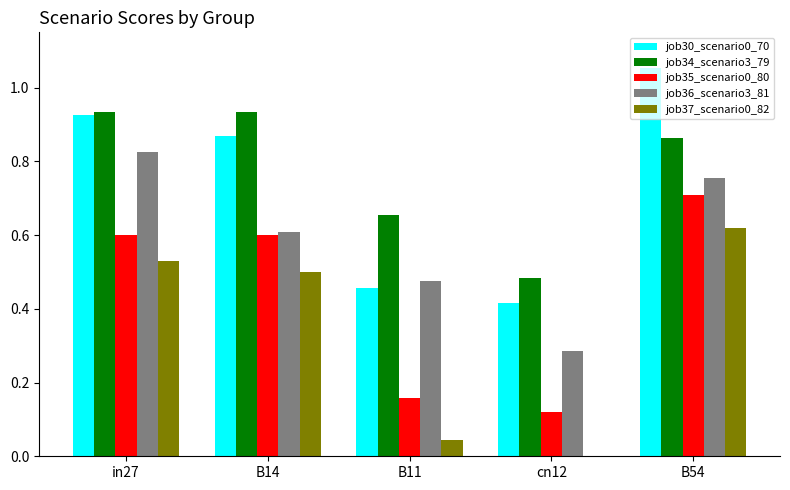

Between in27 and B14, which series saw the biggest shift?

job36_scenario3_81